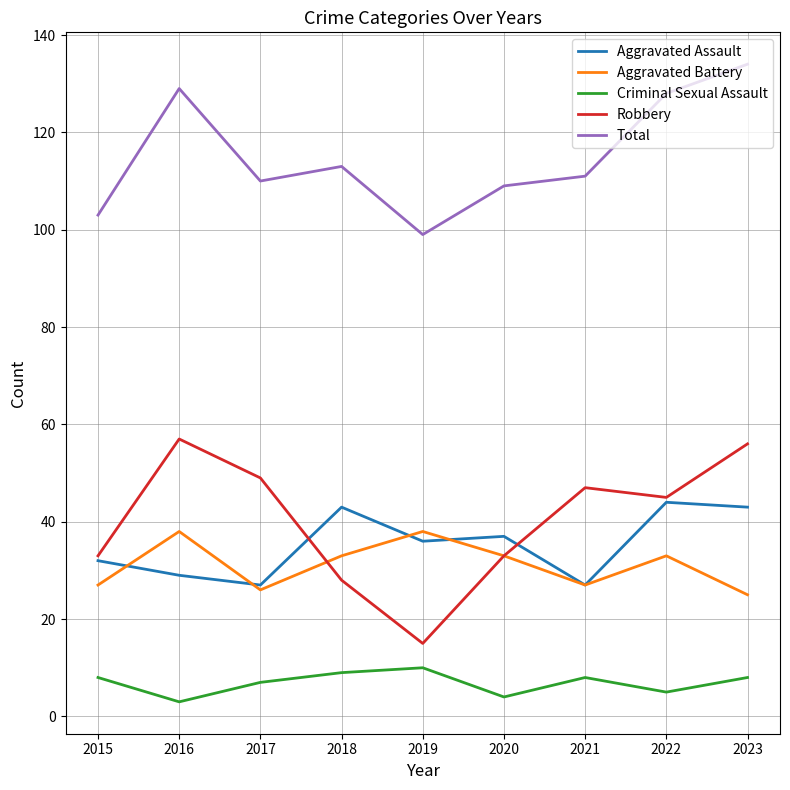

True or false: Robbery has a value of 49 at 2017.

True